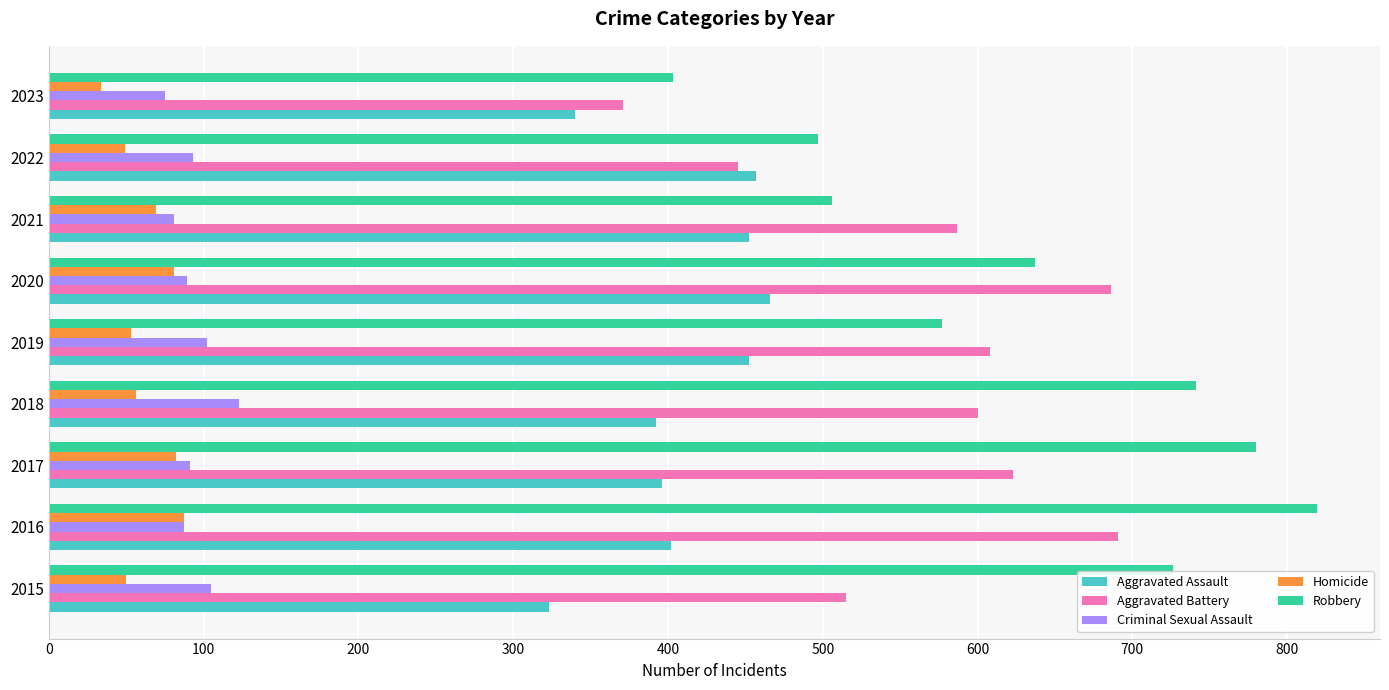

What is the highest value of the Homicide series?

87